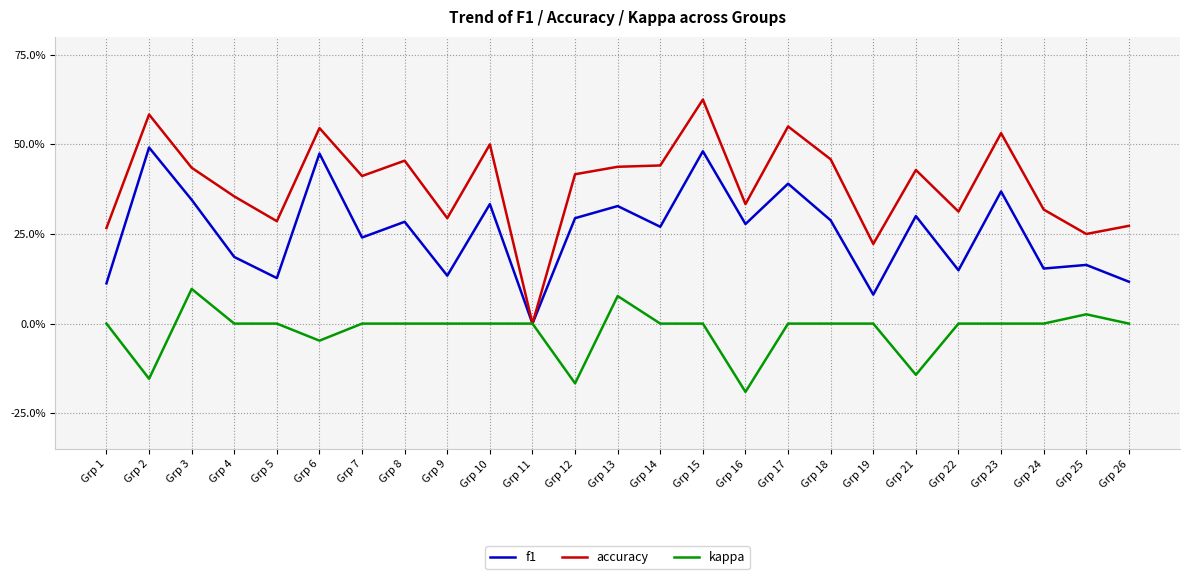

What is the average value of the accuracy series?

0.4